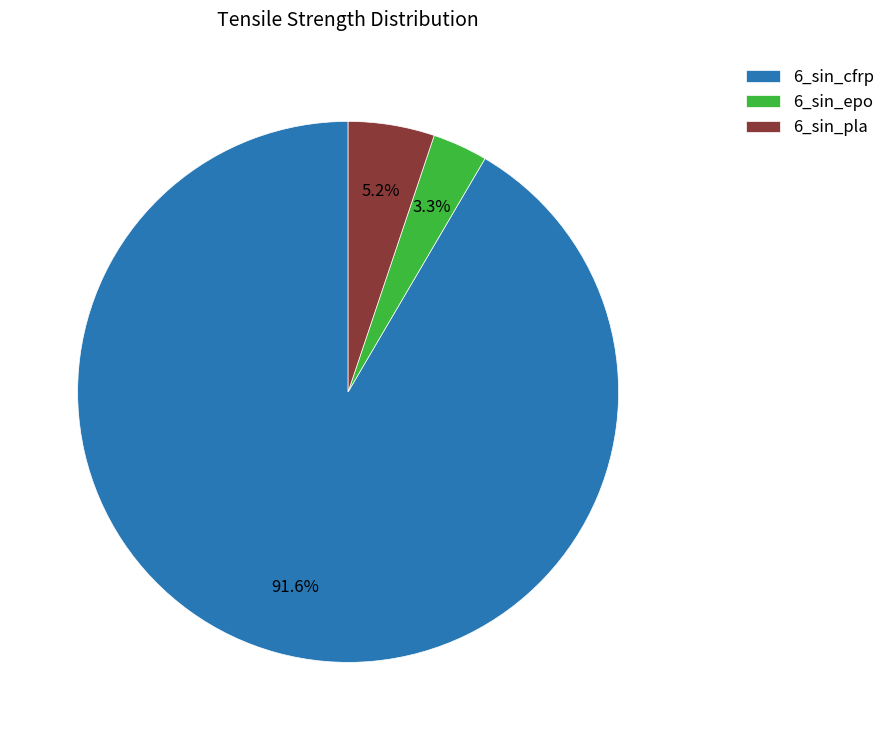

What is the smallest slice in the pie chart?

6_sin_epo